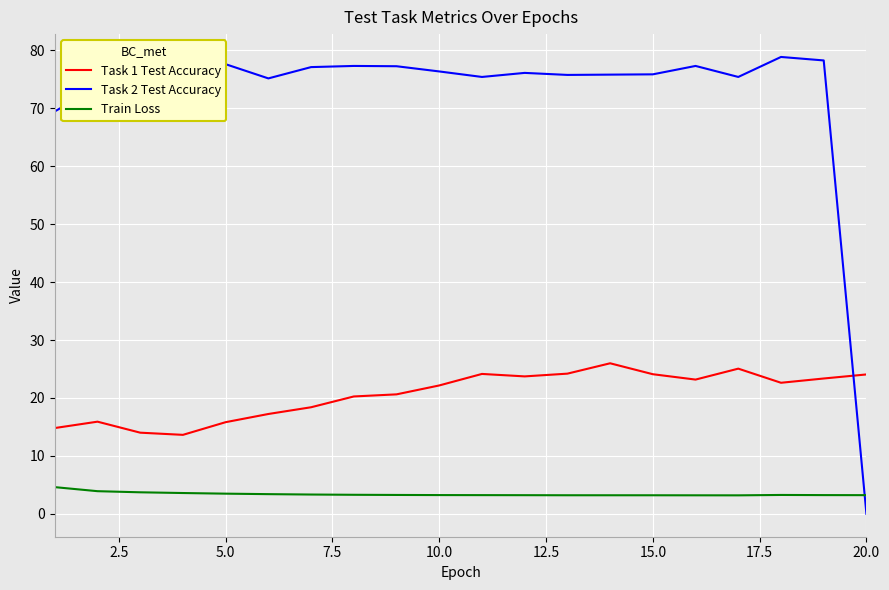

True or false: Task 1 Test Accuracy and Task 2 Test Accuracy cross at least once.

True